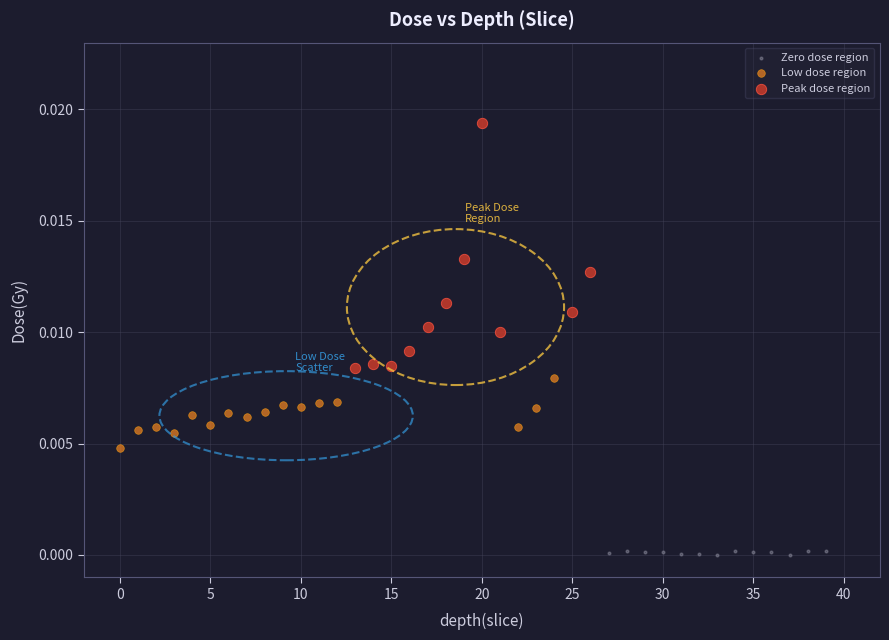

Which series has the widest spread of Y values?

Peak dose region